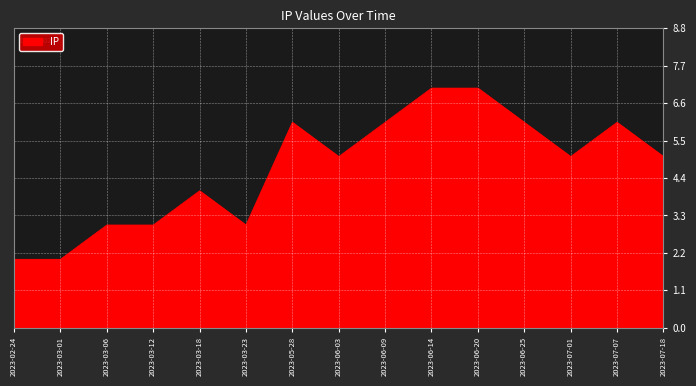

Reading left to right, transcribe all the data shown in this chart.

2	2	3	3	4	3	6	5	6	7	7	6	5	6	5